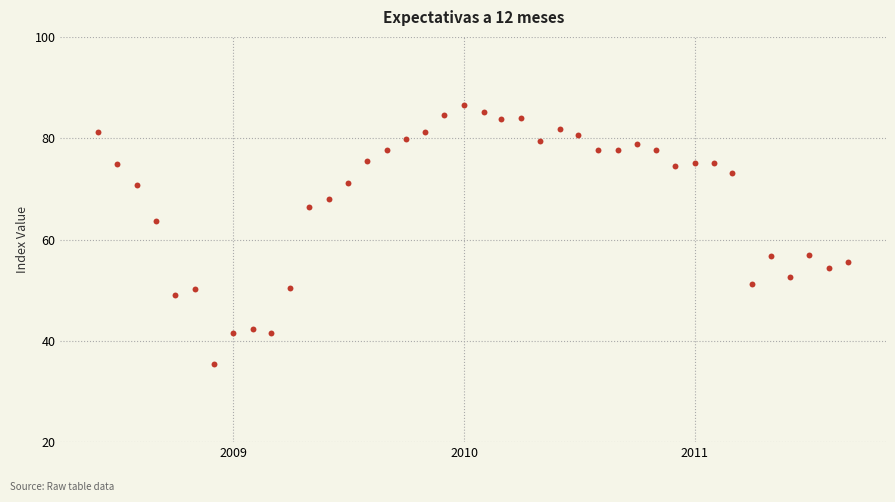

What is the range of X values (max minus min)?

1187.0